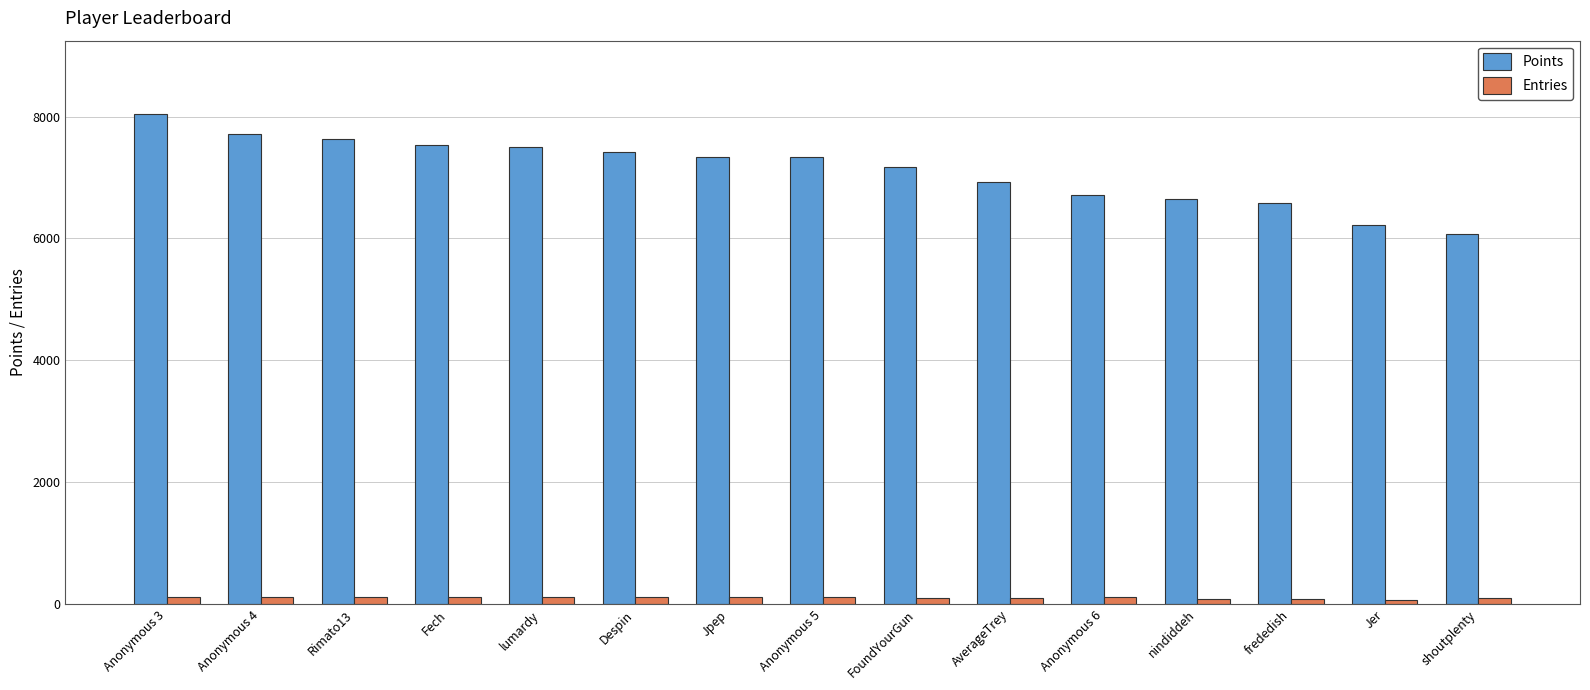

What is the average value of the Entries series?

105